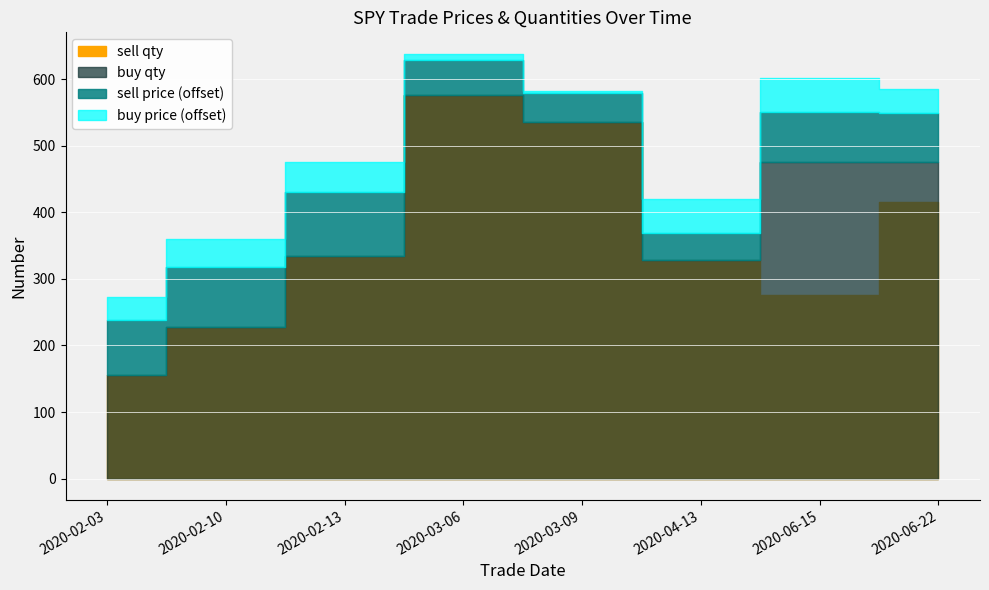

True or false: buy qty has a value of 535.0 at 2020-03-09.

True